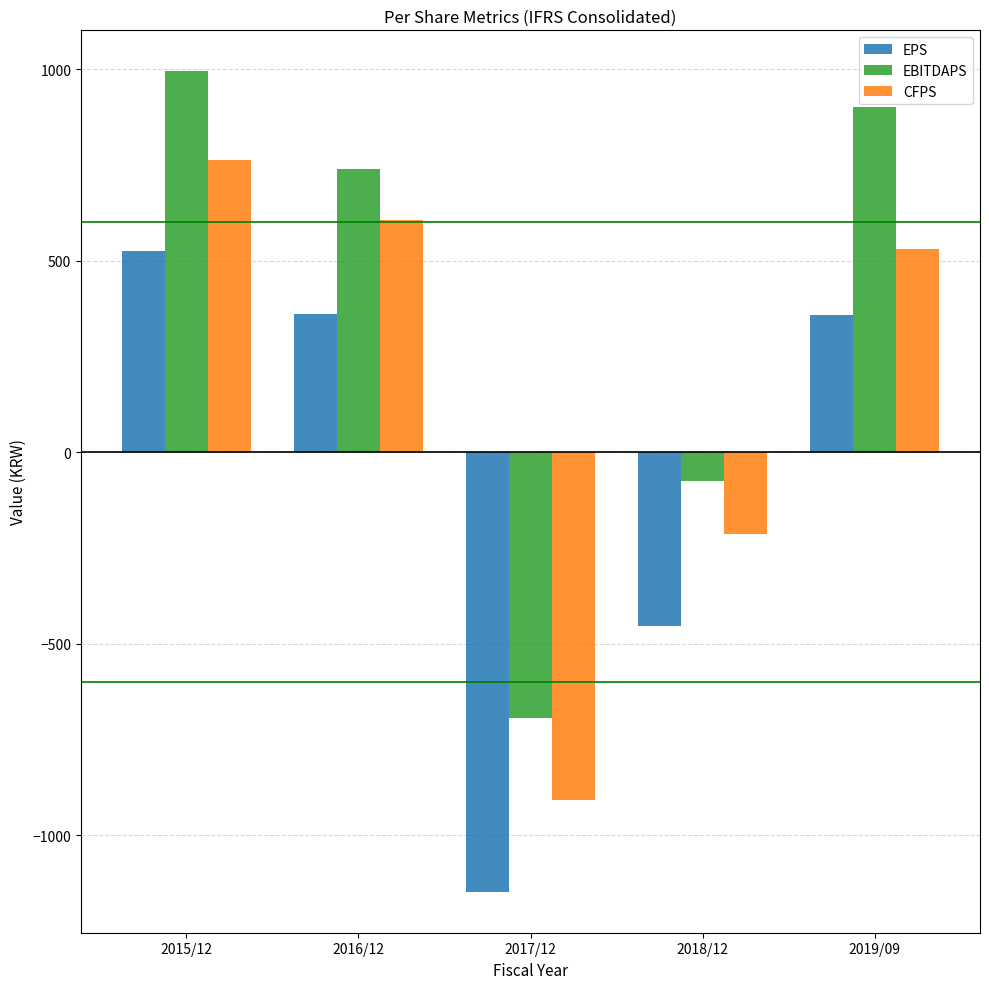

What is the sum of the CFPS values at 2019/09 and 2018/12?

318